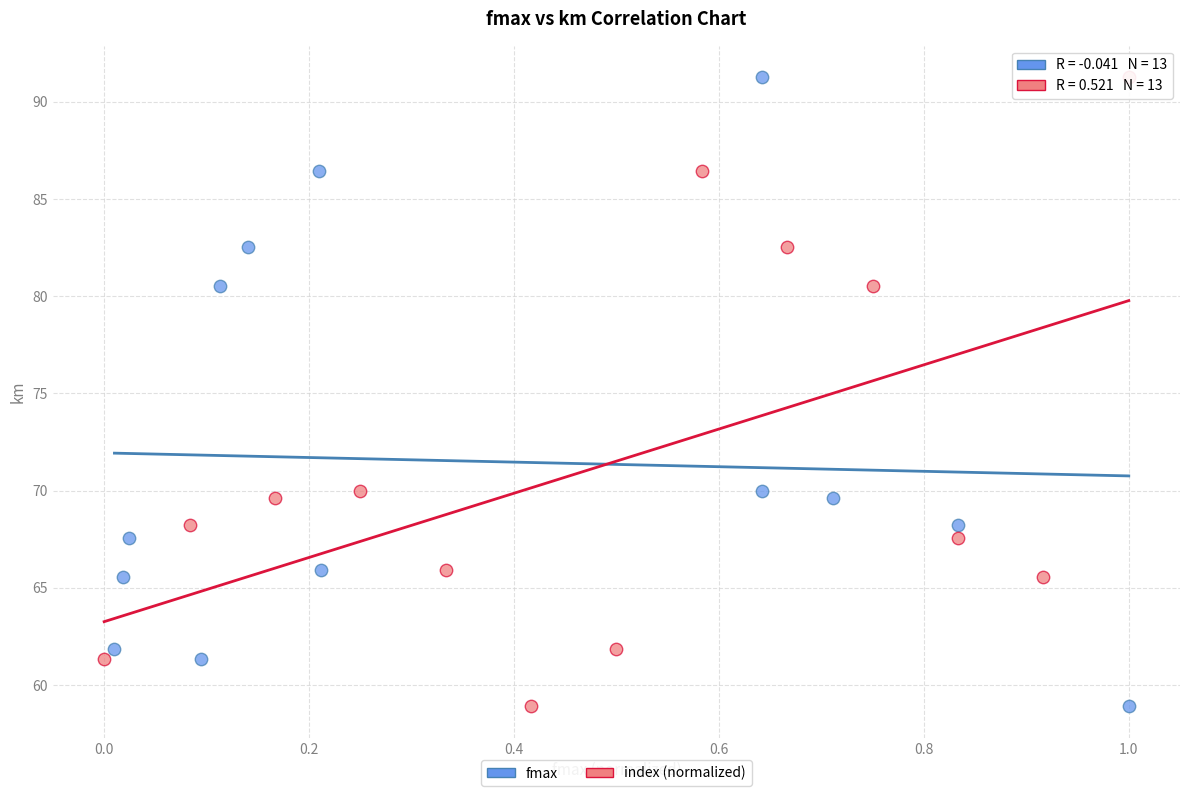

What are all the series names shown in the legend?

fmax, index (normalized)